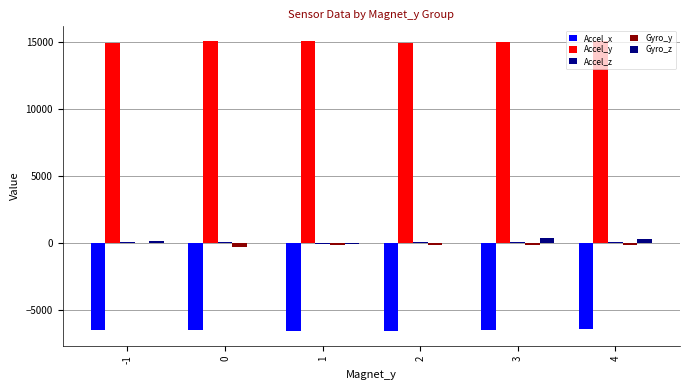

What is the highest value of the Gyro_z series?

387